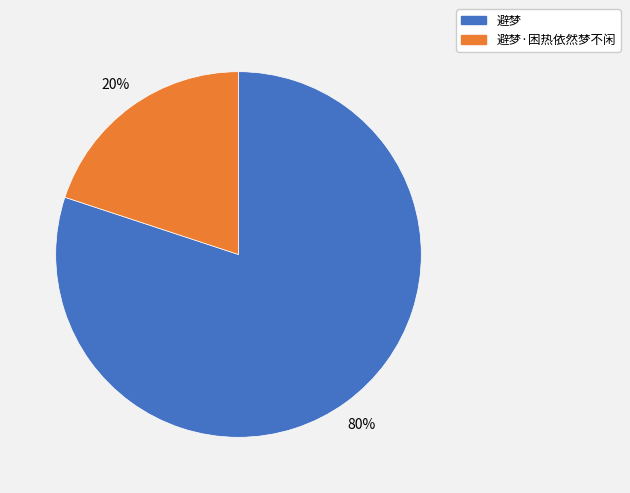

To the nearest percent, what is the average slice percentage?

50%